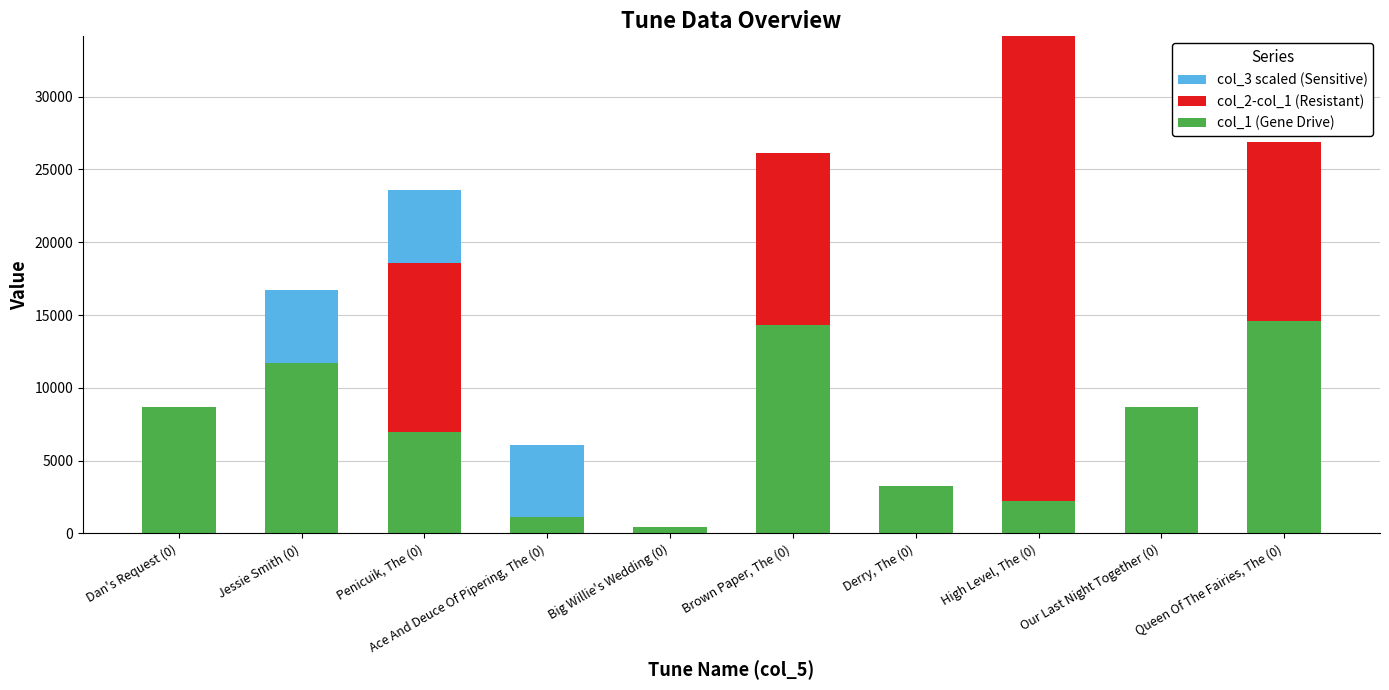

What are all the series names shown in the legend?

col_3 scaled (Sensitive), col_2-col_1 (Resistant), col_1 (Gene Drive)